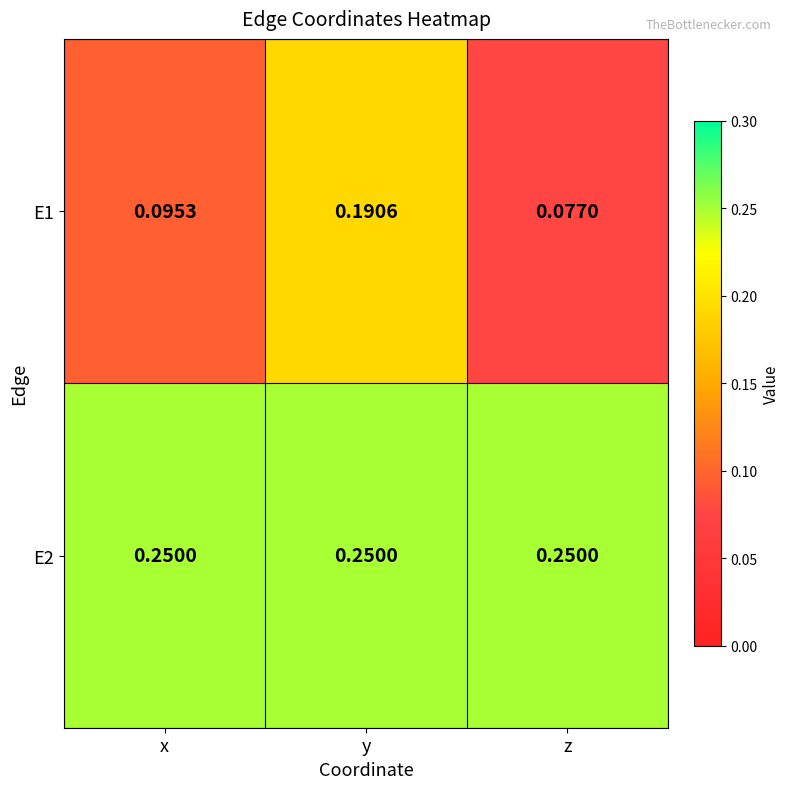

List the labels in order of E1 value, smallest first.

z, x, y